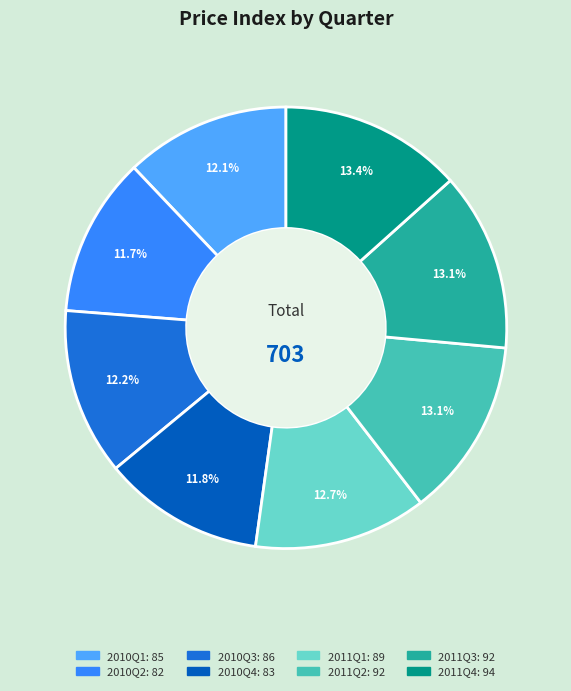

Is 2010Q2 the majority of the pie?

No